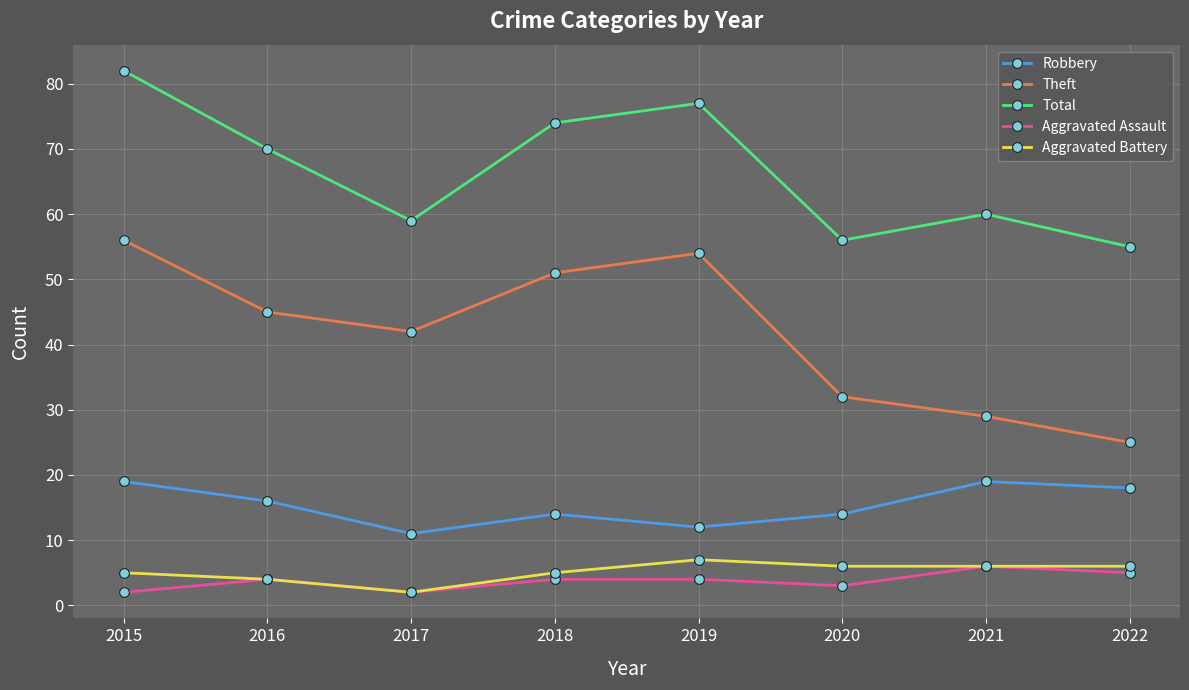

Where is the first local minimum for Total?

2017